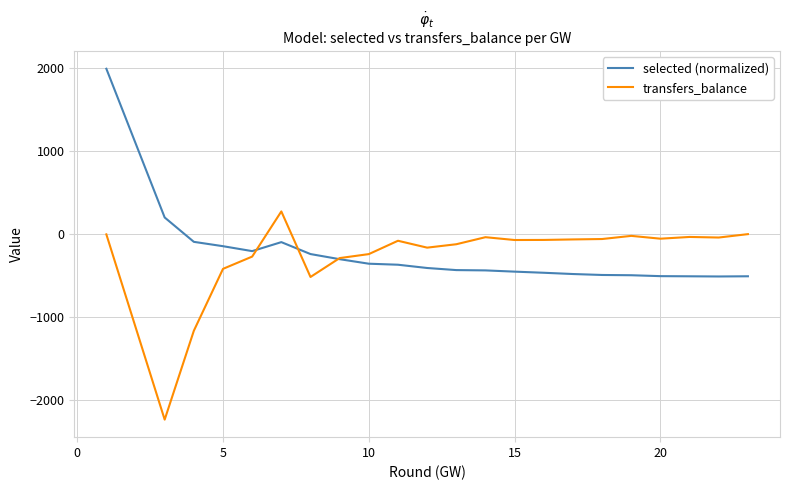

Is the value of transfers_balance at 10 greater than the value of selected (normalized) at 12?

Yes